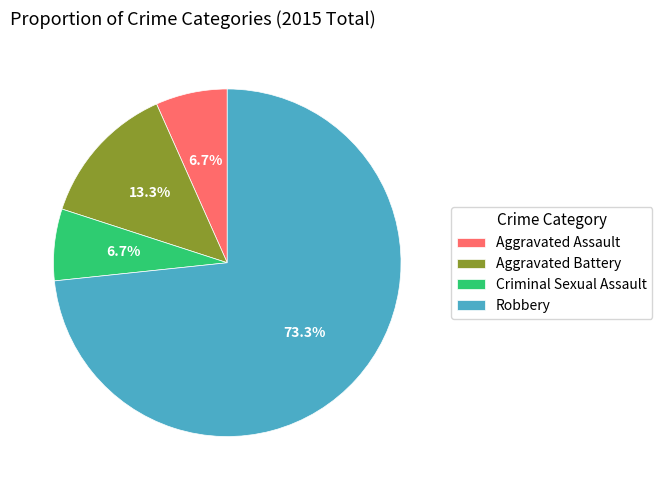

To the nearest percent, what is the difference between the largest and smallest slice percentages?

67%